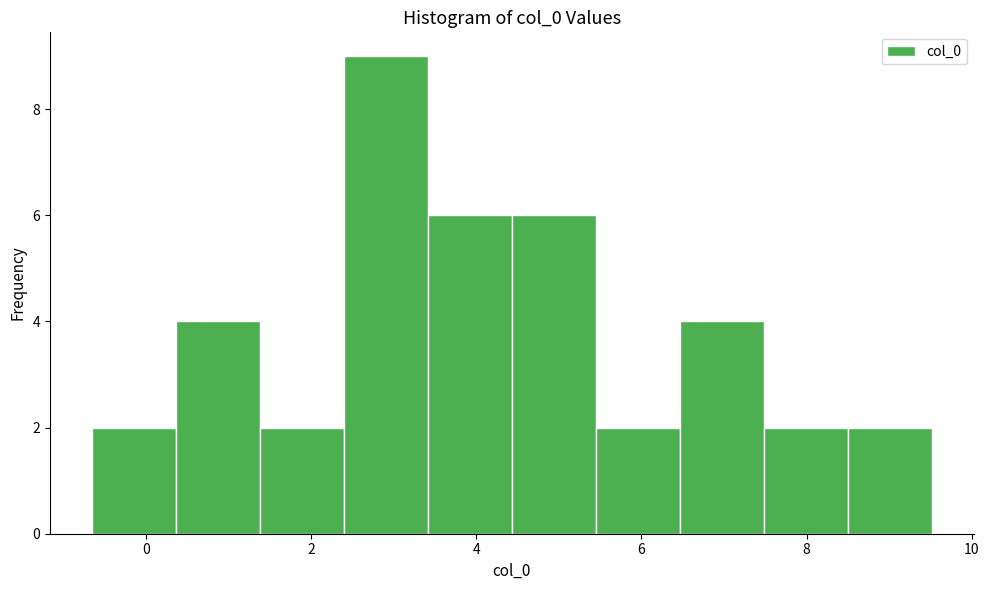

Over which range of the x-axis is the bar tallest?

2.4 to 3.4